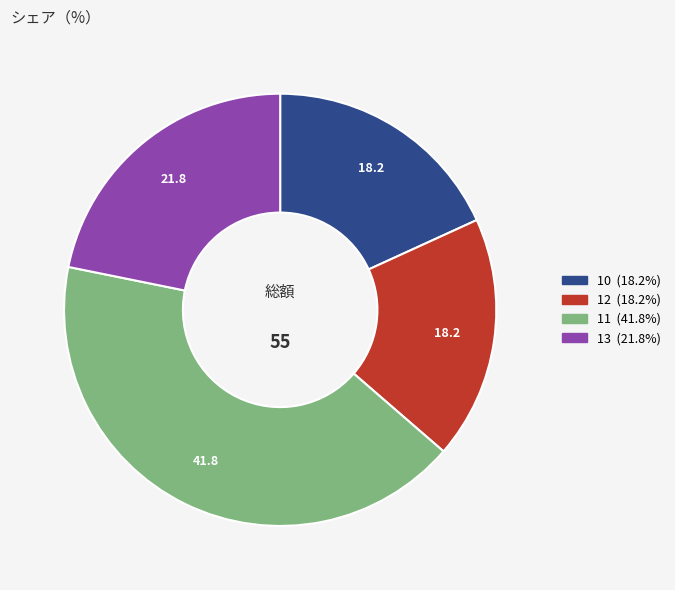

Does 13 represent more than half of the total?

No